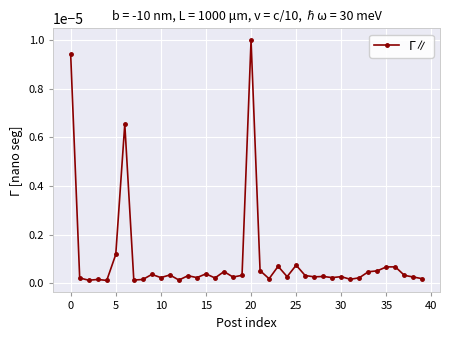

True or false: there are more than 2 points higher than both neighbors.

True